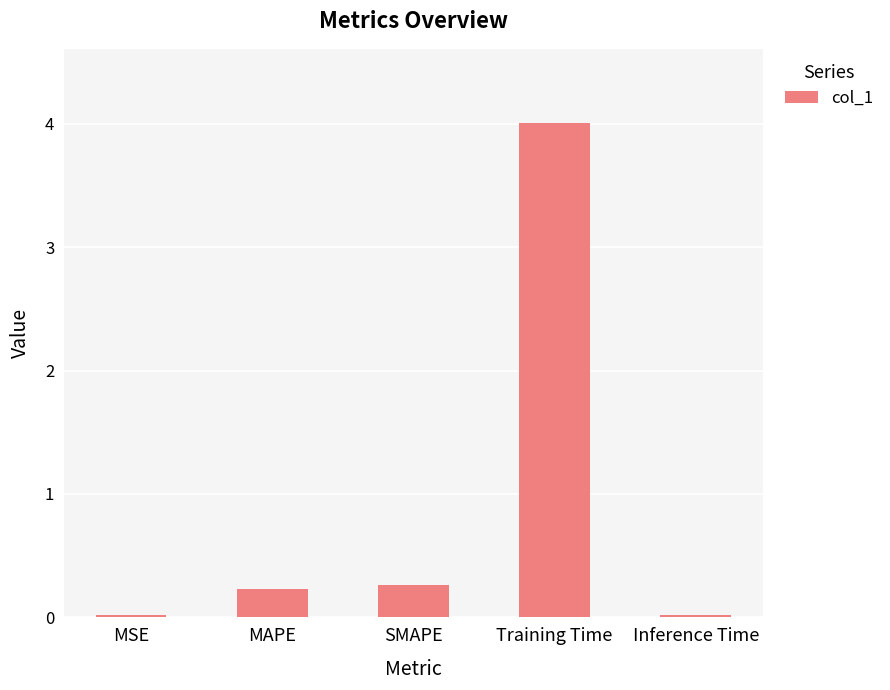

Between MSE and MAPE, which is larger?

MAPE